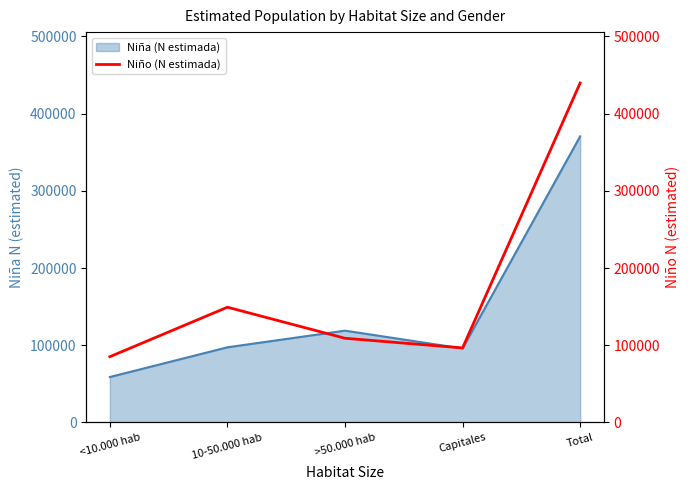

What is the greatest value displayed?

439724